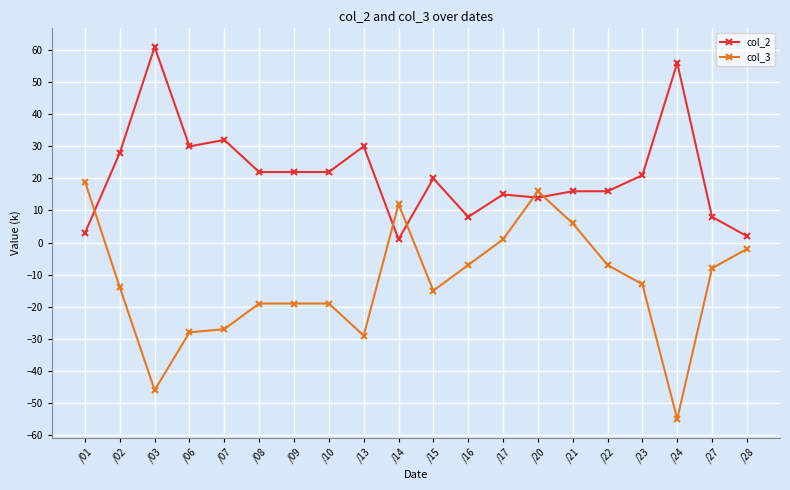

What is the average value of the col_3 series?

-12.7